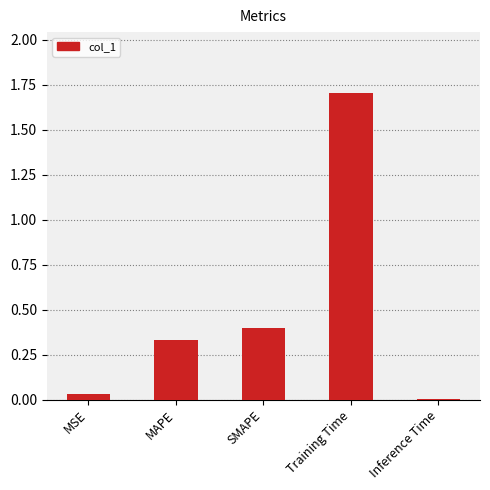

What is the maximum value shown in the chart?

1.7